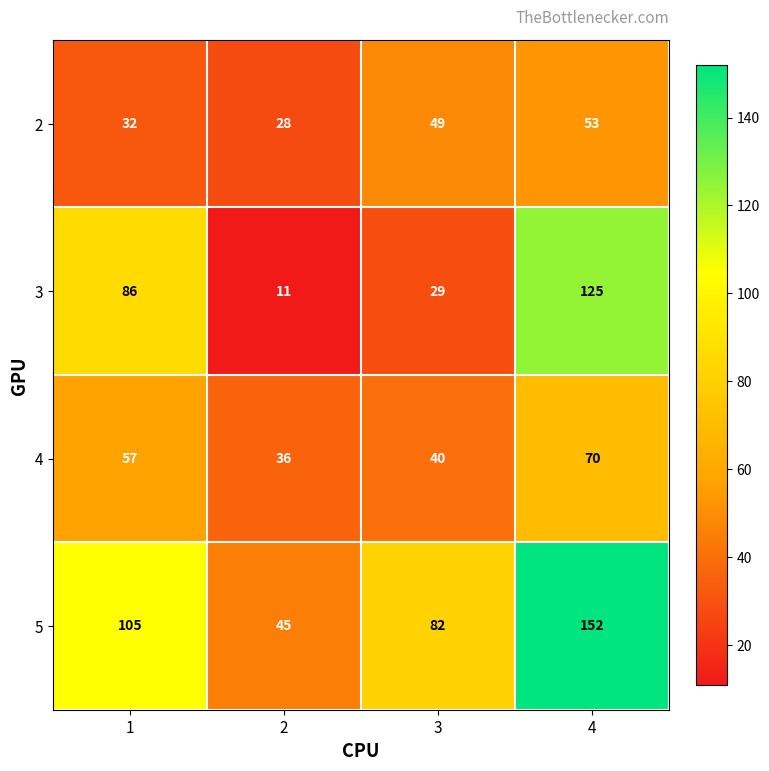

At which category is the sum across all series the highest?

4